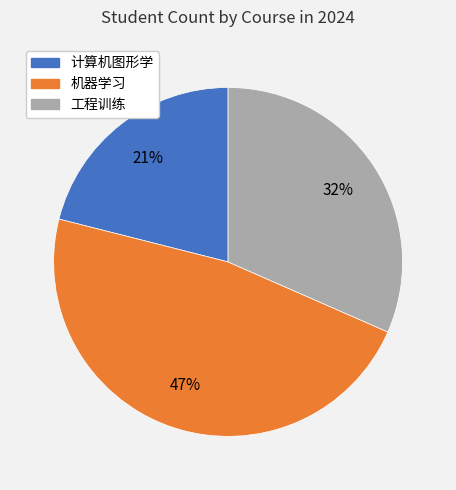

To the nearest percent, what is the average slice percentage?

33%